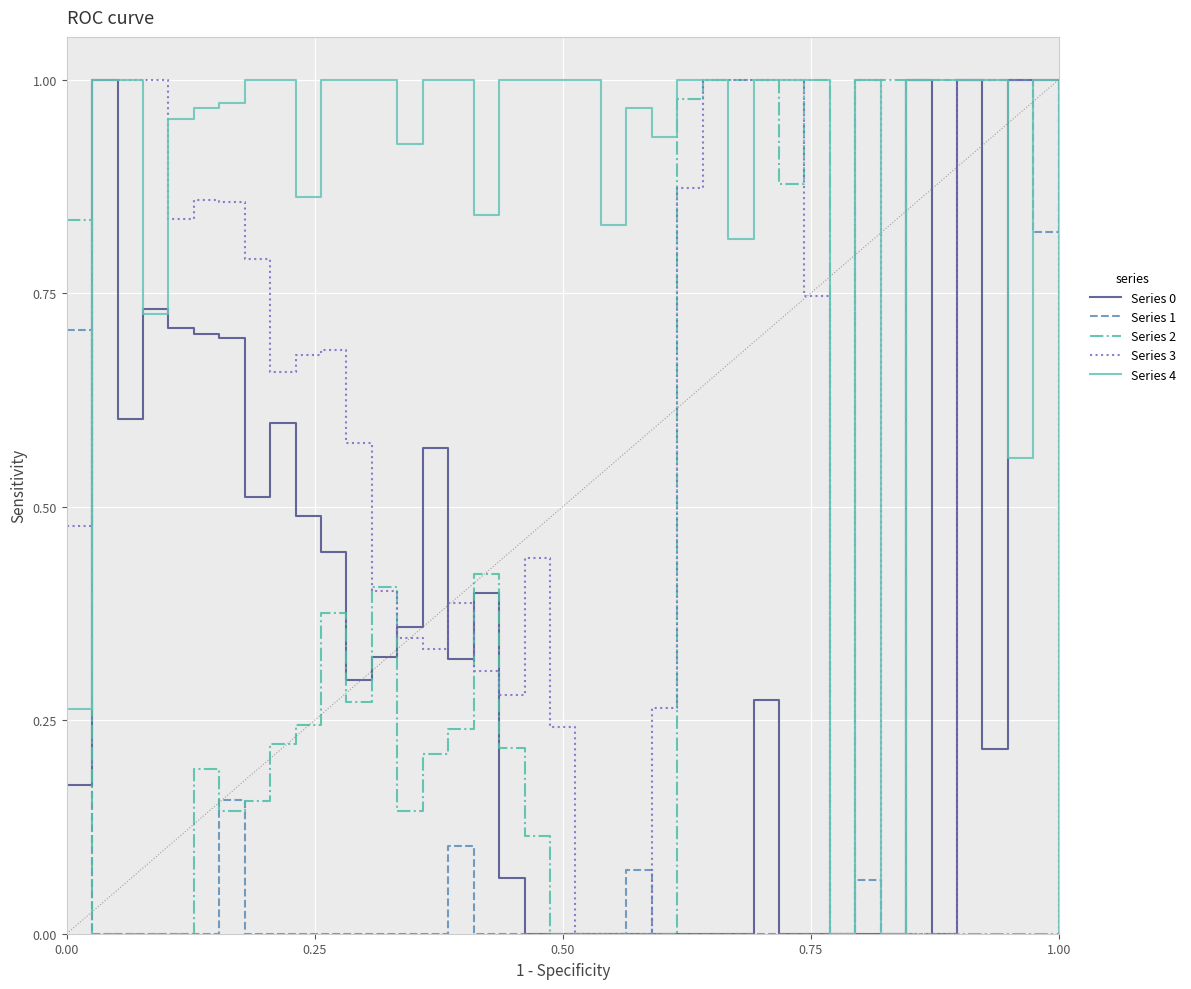

Which series has the largest total across all categories?

Series 4